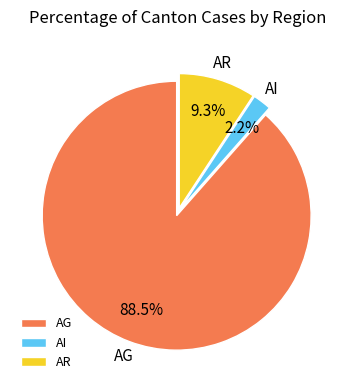

Approximately how many times larger is the value at AR compared to AG?

0.1